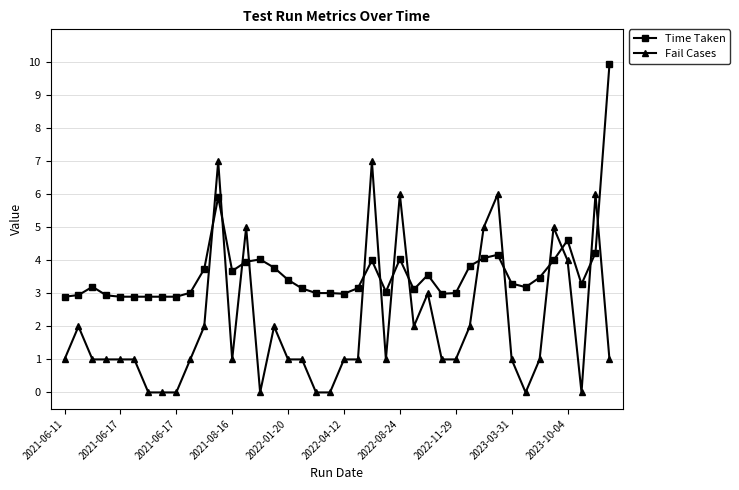

True or false: Fail Cases has more than 2 points higher than both neighbors.

True